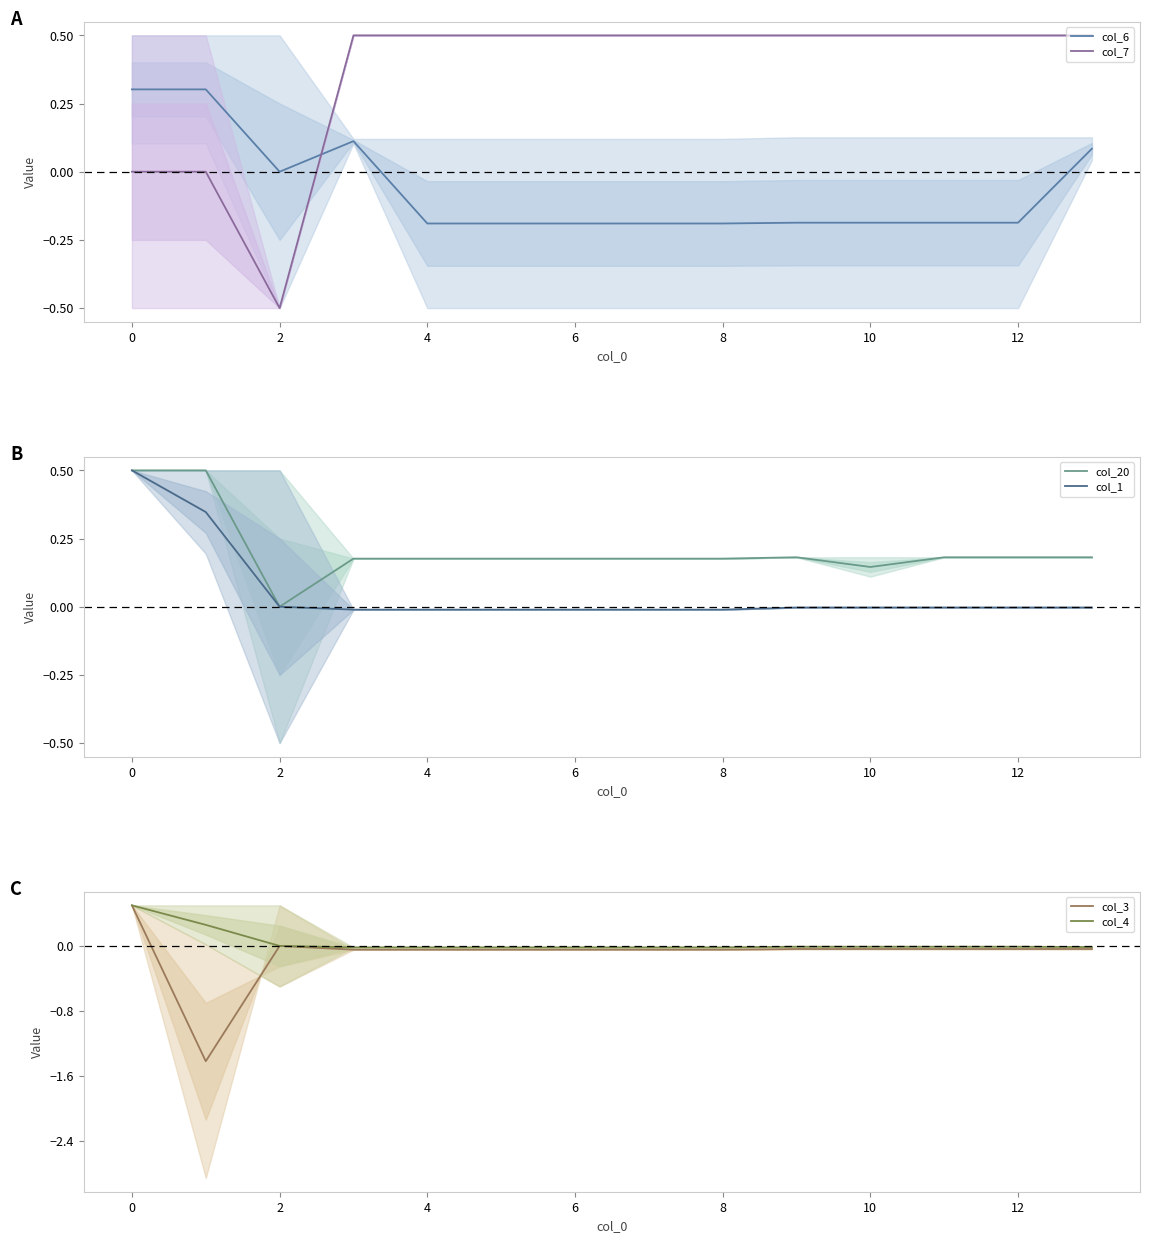

In col_20, how many points are lower than both neighbors (excluding endpoints)?

3